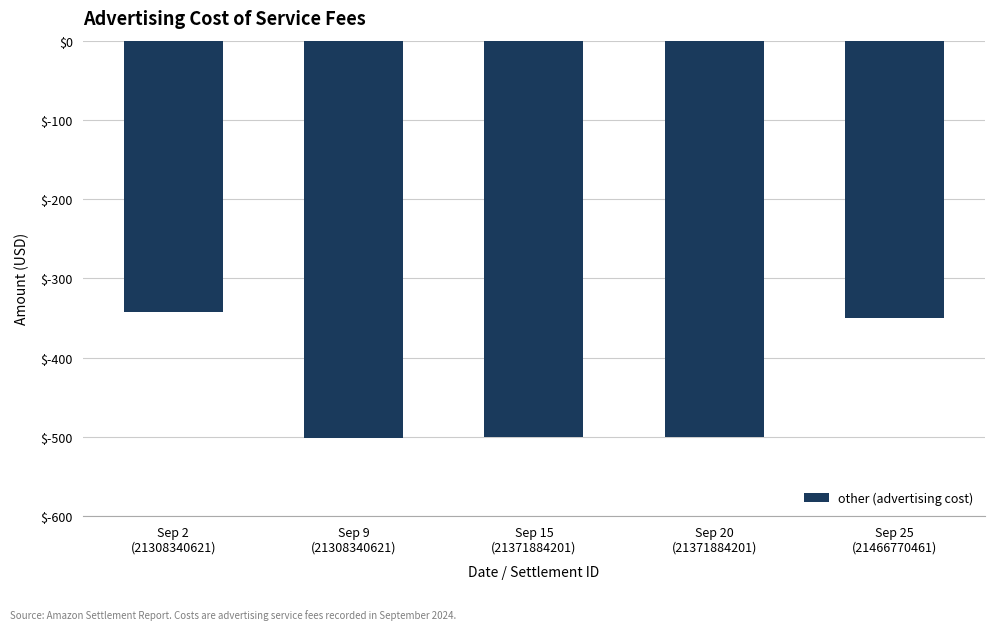

What is the label of the 1st bar from the left?

Sep 2
(21308340621)